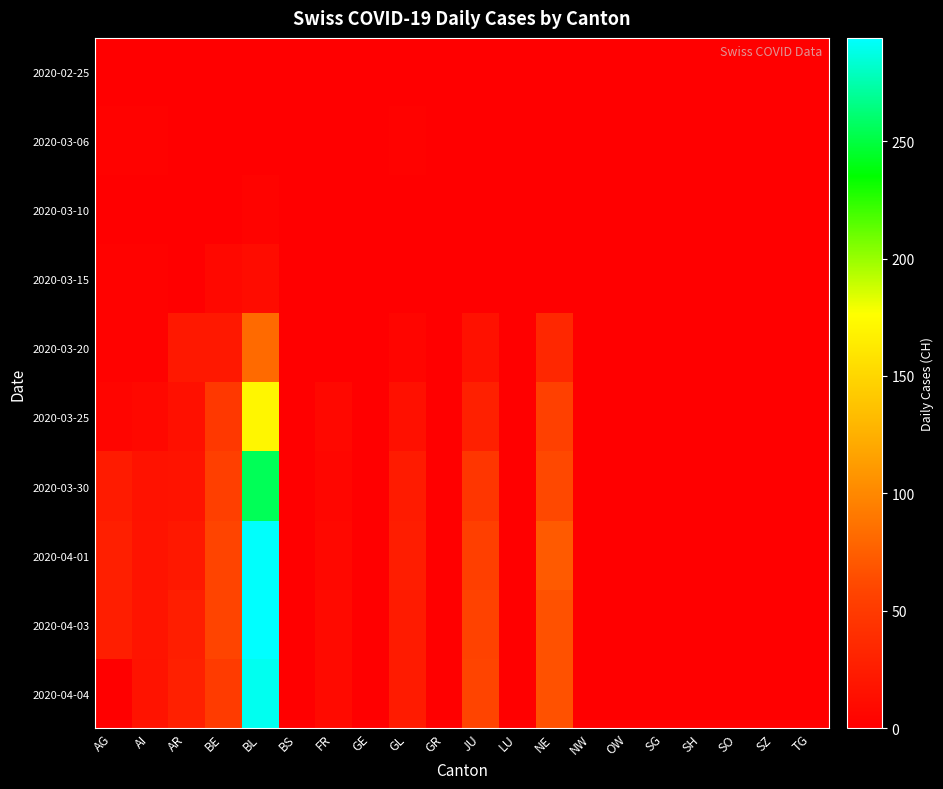

Reading left to right, transcribe all the data shown in this chart.

2020-02-25: AG=0	AI=0	AR=0	BE=0	BL=0	BS=0	FR=0	GE=0	GL=0	GR=0	JU=0	LU=0	NE=0	NW=0	OW=0	SG=0	SH=0	SO=0	SZ=0	TG=0
2020-03-06: AG=2	AI=2	AR=0	BE=0	BL=0	BS=0	FR=0	GE=0	GL=2	GR=0	JU=0	LU=0	NE=0	NW=0	OW=0	SG=0	SH=0	SO=0	SZ=0	TG=0
2020-03-10: AG=1	AI=1	AR=0	BE=0	BL=3	BS=0	FR=0	GE=0	GL=1	GR=0	JU=0	LU=0	NE=0	NW=0	OW=0	SG=0	SH=0	SO=0	SZ=0	TG=0
2020-03-15: AG=2	AI=2	AR=0	BE=8	BL=11	BS=0	FR=0	GE=0	GL=1	GR=0	JU=1	LU=0	NE=0	NW=0	OW=0	SG=0	SH=0	SO=0	SZ=0	TG=0
2020-03-20: AG=2	AI=2	AR=21	BE=21	BL=82	BS=0	FR=0	GE=0	GL=5	GR=0	JU=15	LU=0	NE=34	NW=0	OW=0	SG=0	SH=0	SO=0	SZ=0	TG=0
2020-03-25: AG=5	AI=8	AR=14	BE=48	BL=171	BS=0	FR=7	GE=0	GL=14	GR=0	JU=28	LU=0	NE=55	NW=0	OW=0	SG=0	SH=0	SO=0	SZ=0	TG=0
2020-03-30: AG=23	AI=16	AR=17	BE=54	BL=255	BS=0	FR=6	GE=0	GL=23	GR=0	JU=46	LU=0	NE=61	NW=0	OW=0	SG=0	SH=0	SO=0	SZ=0	TG=0
2020-04-01: AG=27	AI=17	AR=21	BE=58	BL=293	BS=0	FR=8	GE=0	GL=25	GR=0	JU=54	LU=0	NE=72	NW=0	OW=0	SG=0	SH=0	SO=0	SZ=0	TG=0
2020-04-03: AG=26	AI=18	AR=26	BE=58	BL=294	BS=0	FR=9	GE=0	GL=23	GR=0	JU=57	LU=0	NE=67	NW=0	OW=0	SG=0	SH=0	SO=0	SZ=0	TG=0
2020-04-04: AG=0	AI=17	AR=28	BE=51	BL=290	BS=0	FR=9	GE=0	GL=23	GR=0	JU=59	LU=0	NE=67	NW=0	OW=0	SG=0	SH=0	SO=0	SZ=0	TG=0